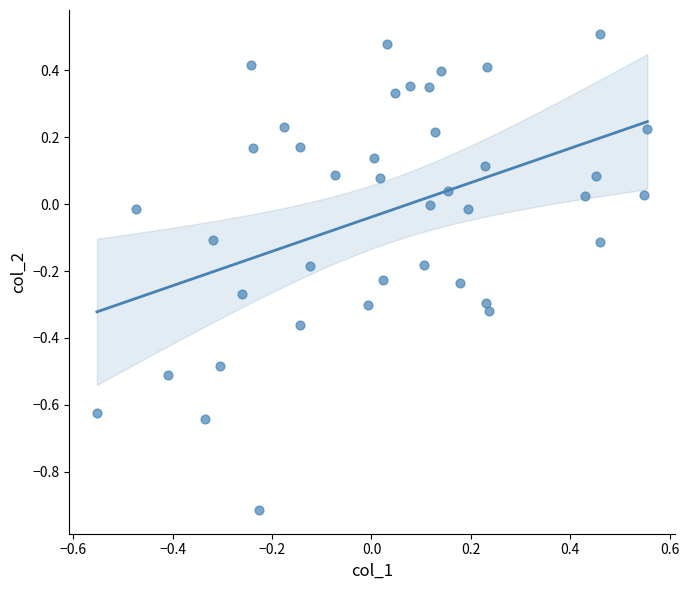

What is the range of X values (max minus min)?

1.1